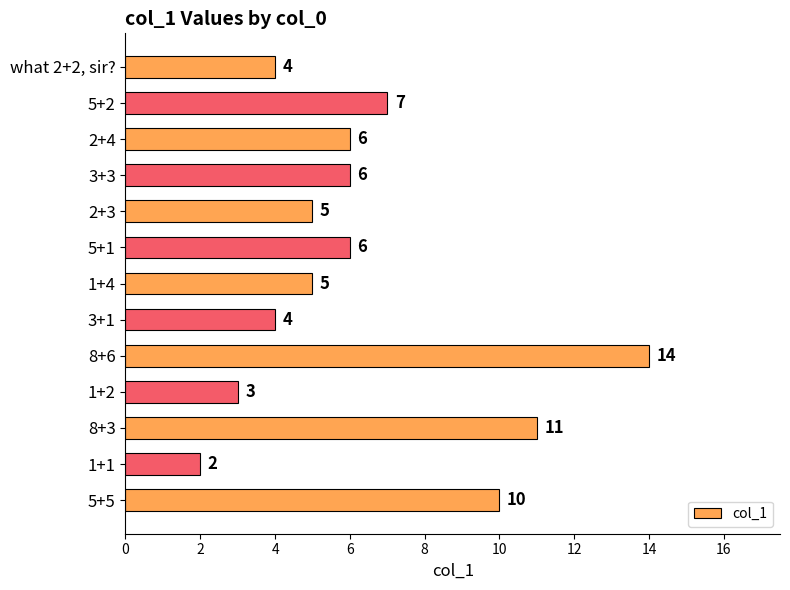

At which category does the chart reach its minimum across all series?

1+1